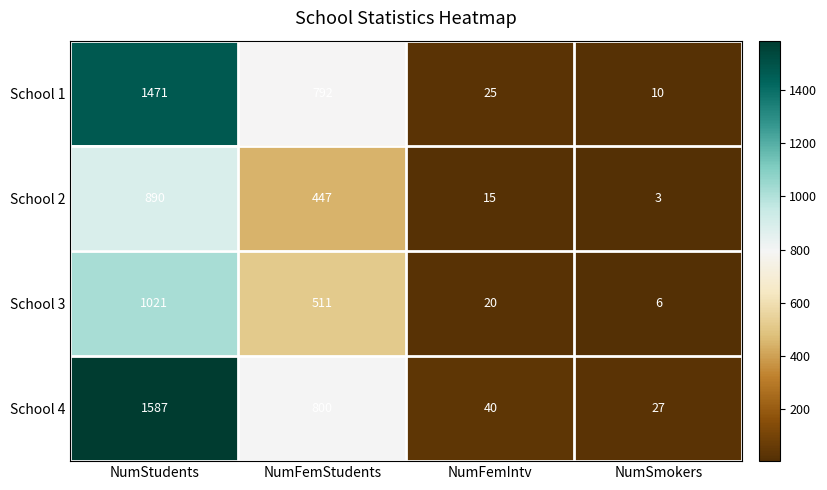

What is the difference between the maximum and second lowest values in the School 2 series?

875